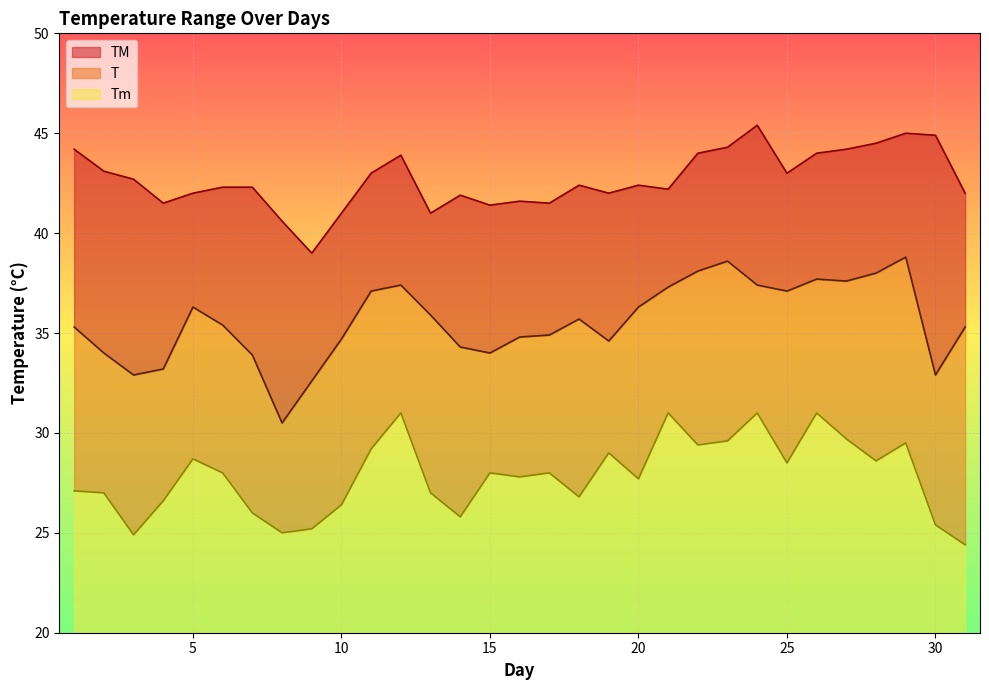

At which category does Tm reach its first local peak?

5